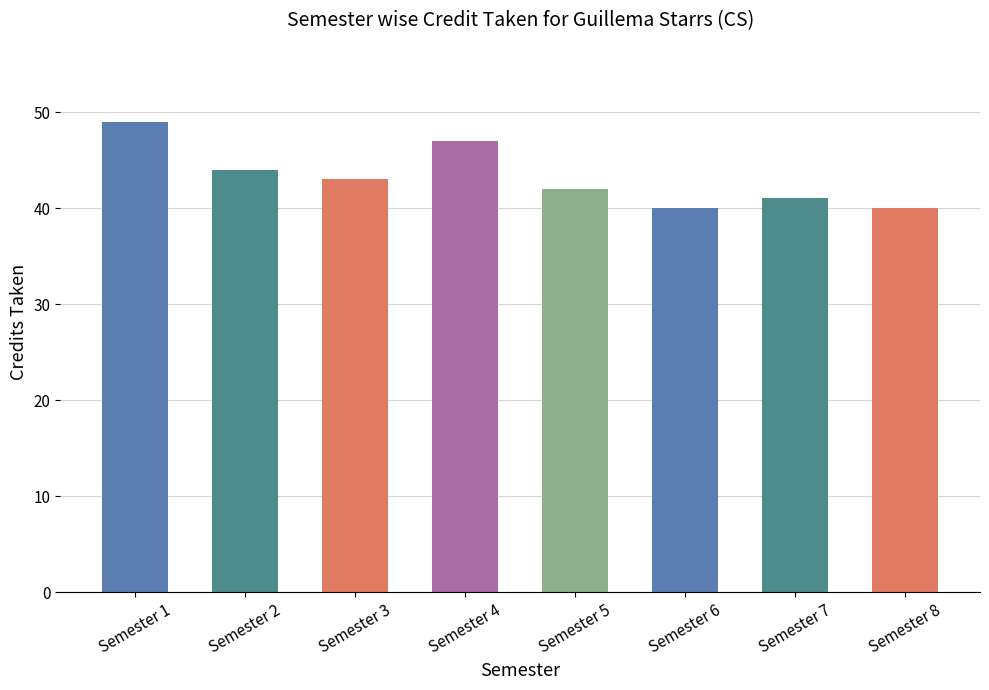

Approximately how many times larger is the value at Semester 4 compared to Semester 7?

1.1